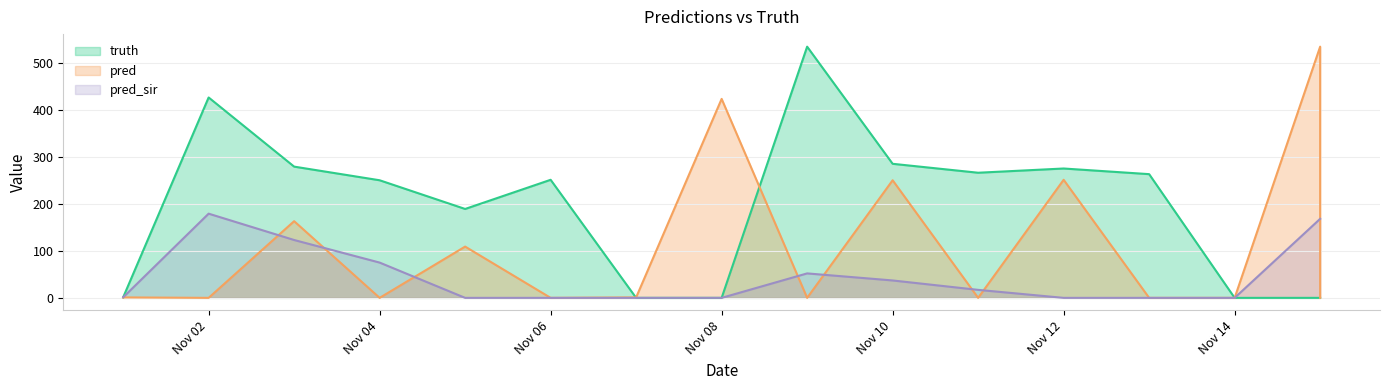

What is the difference between the maximum and second lowest values in the pred_sir series?

179.0